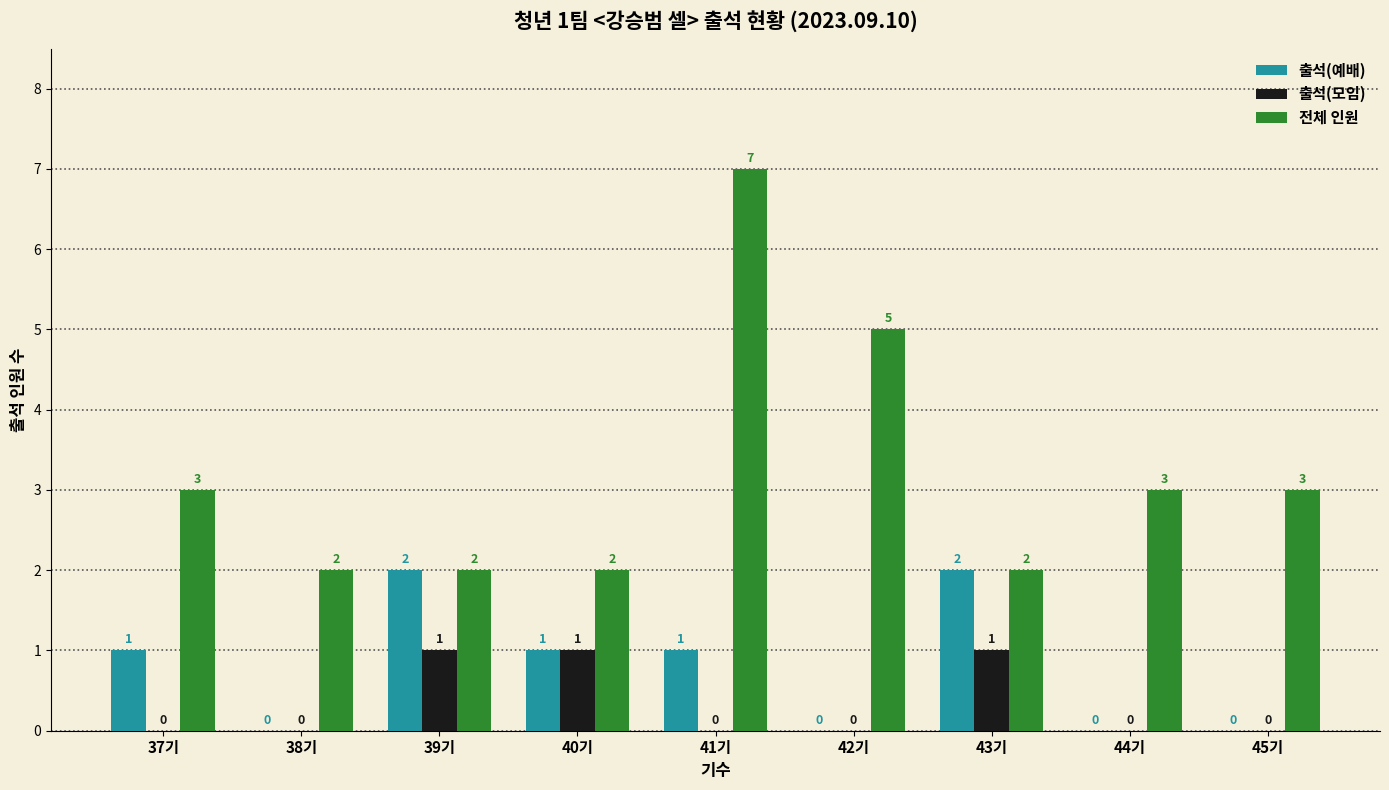

What is the sum of all 출석(예배) values?

7